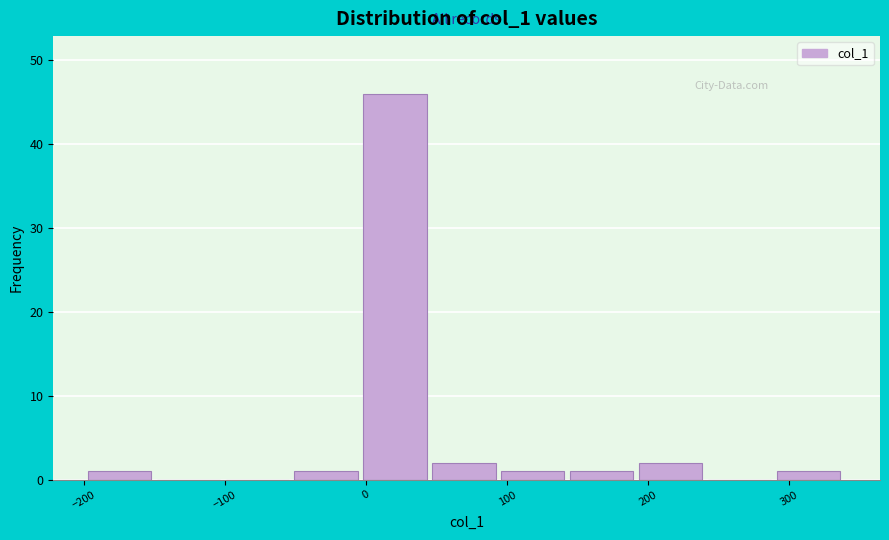

What is the height of the bar covering 0 to 50 on the x-axis? Neither the bar edges nor the heights are printed on the chart, so give them approximately, as read against the axes.

46